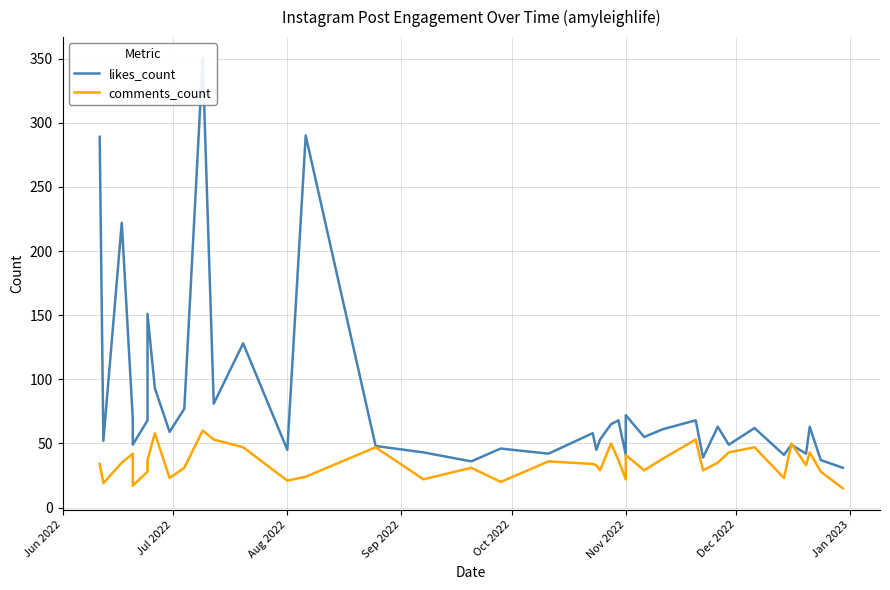

List the series in order of their overall mean, highest first.

likes_count, comments_count